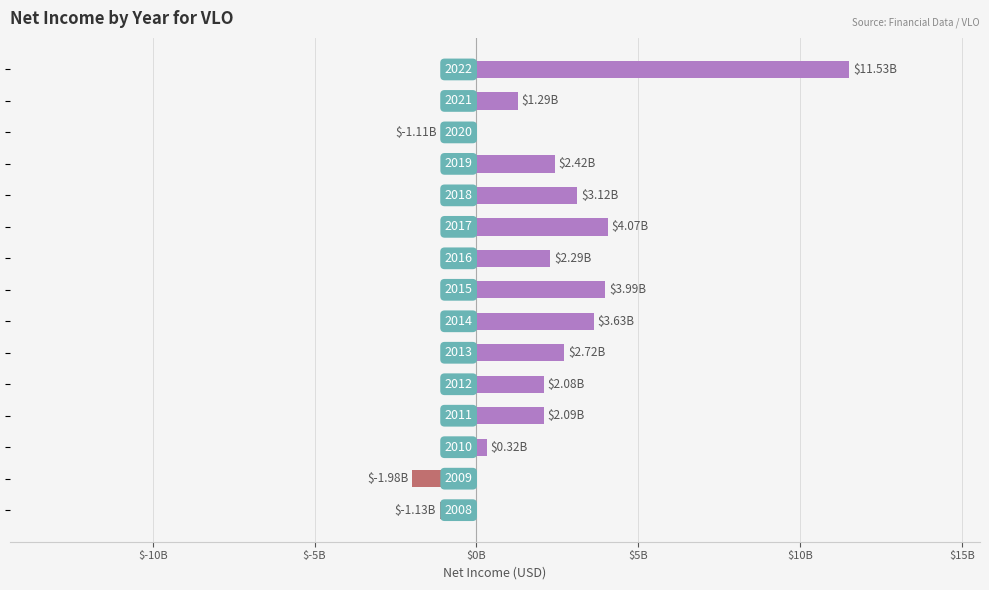

Are the bars horizontal?

Yes